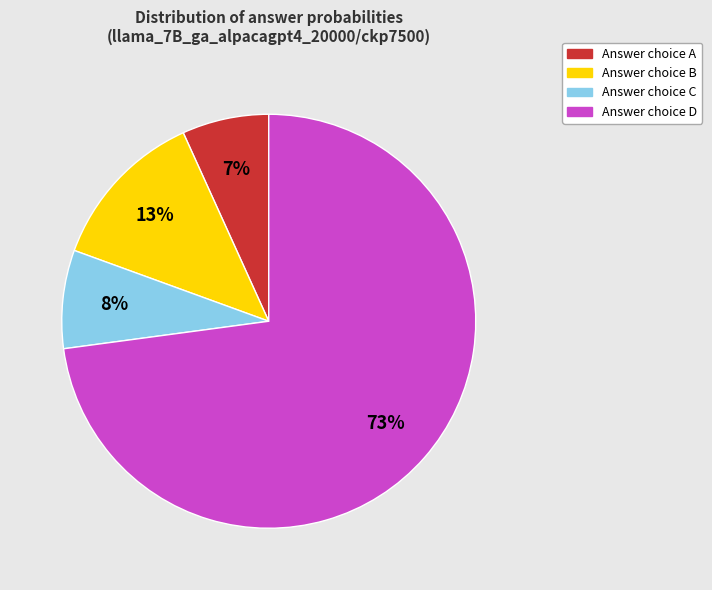

Is there any slice that represents more than half of the pie?

Yes